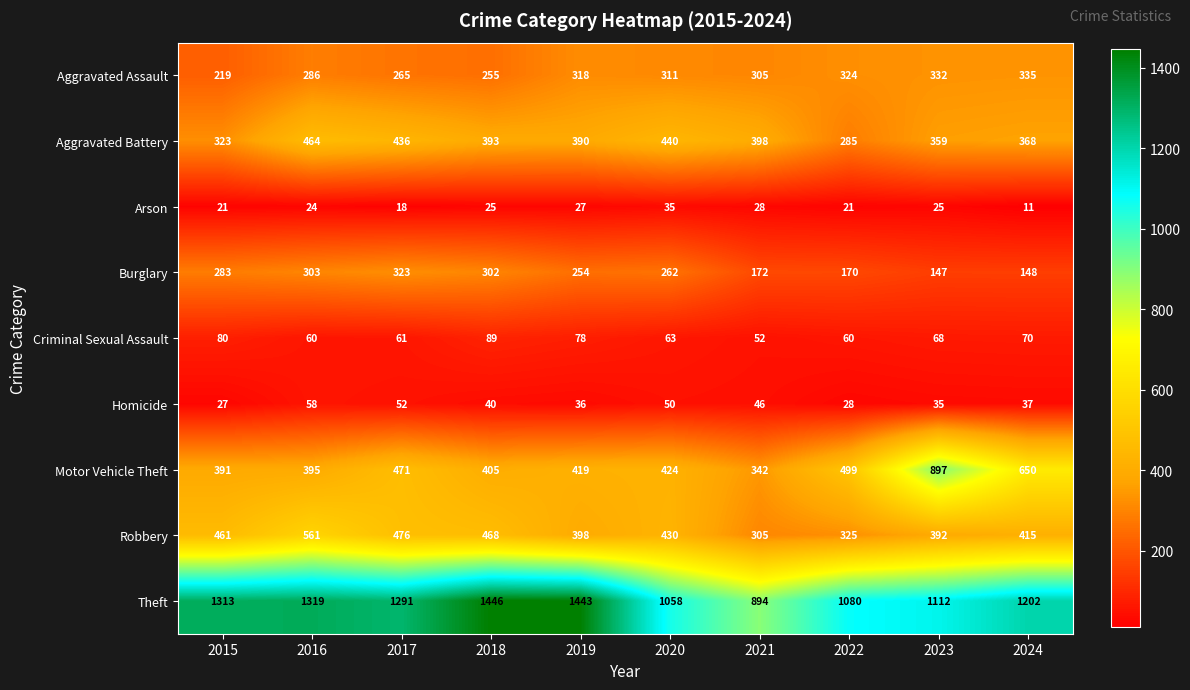

True or false: Burglary has a value of 164 at 2015.

False